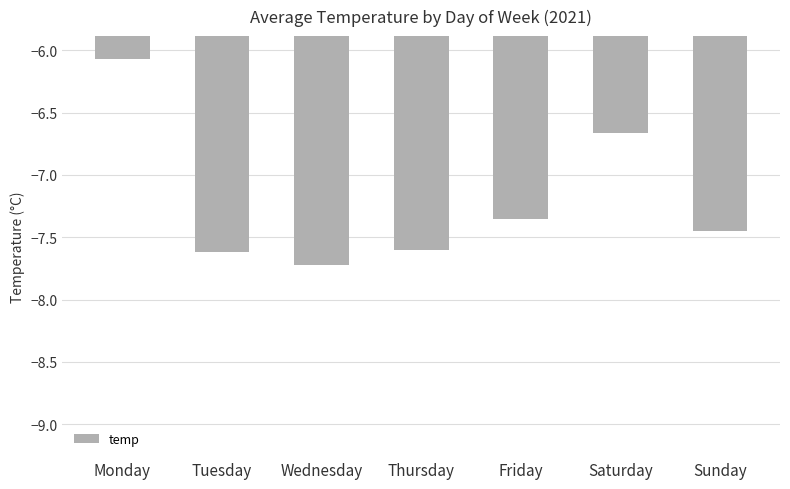

What is the difference between the maximum and minimum values?

1.7